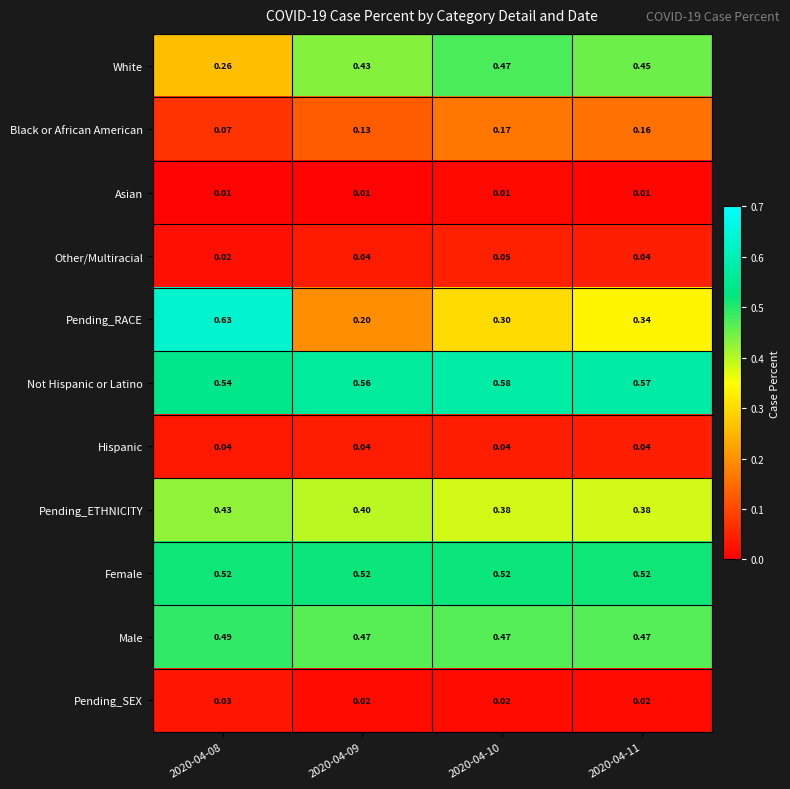

At how many categories does at least one series exceed 0?

4